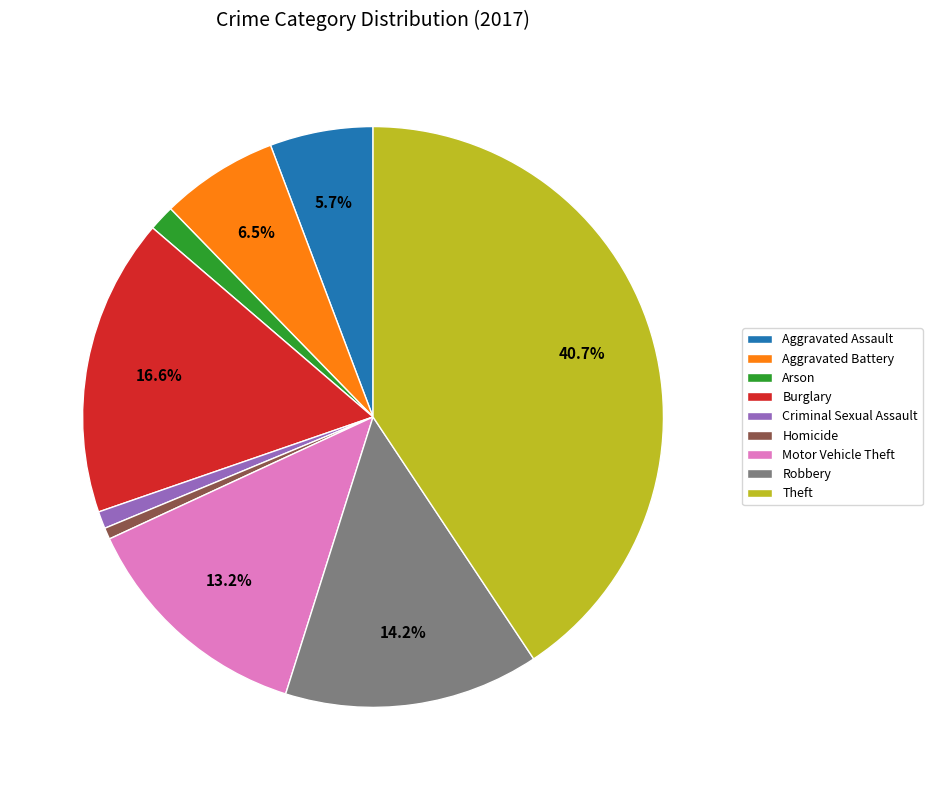

Is it true that Burglary is 17% of the pie?

True